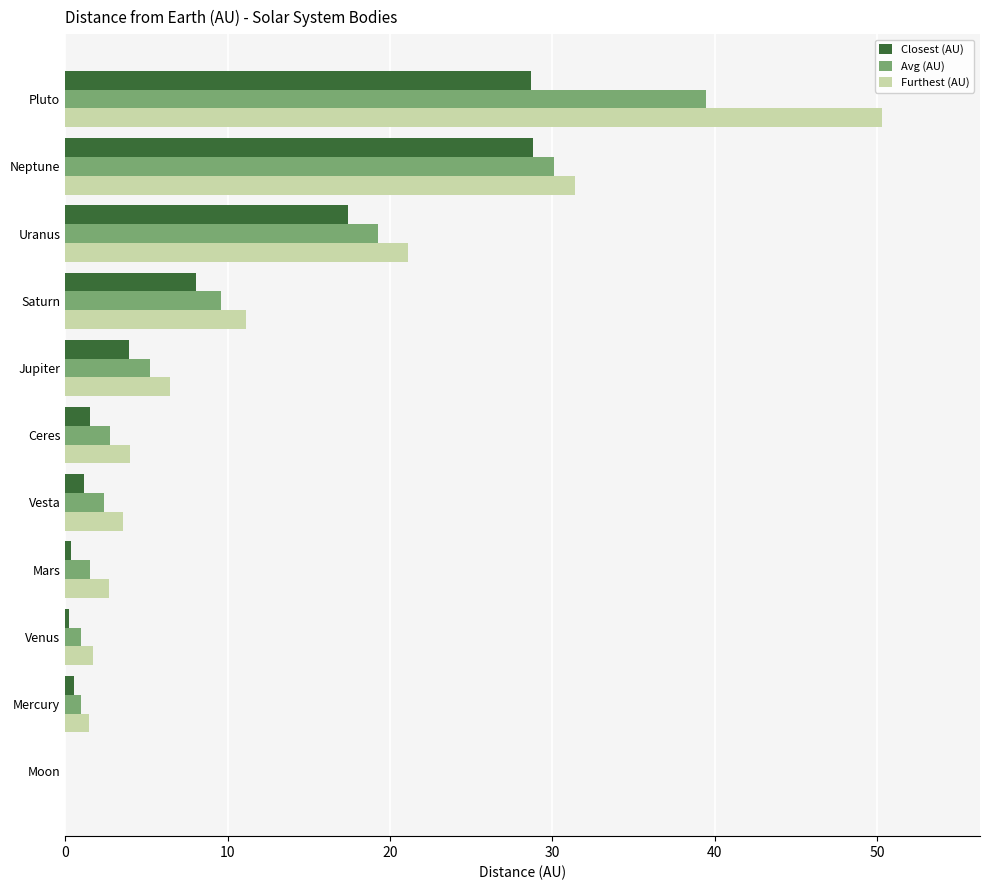

What is the highest value of the Closest (AU) series?

28.8